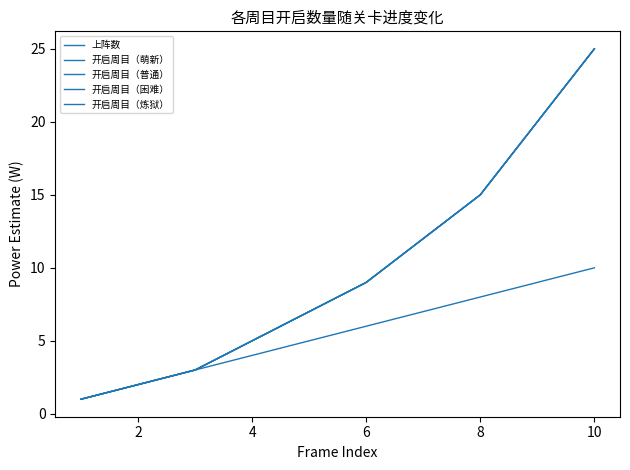

True or false: 开启周目（普通） and 开启周目（困难） cross at least once.

False